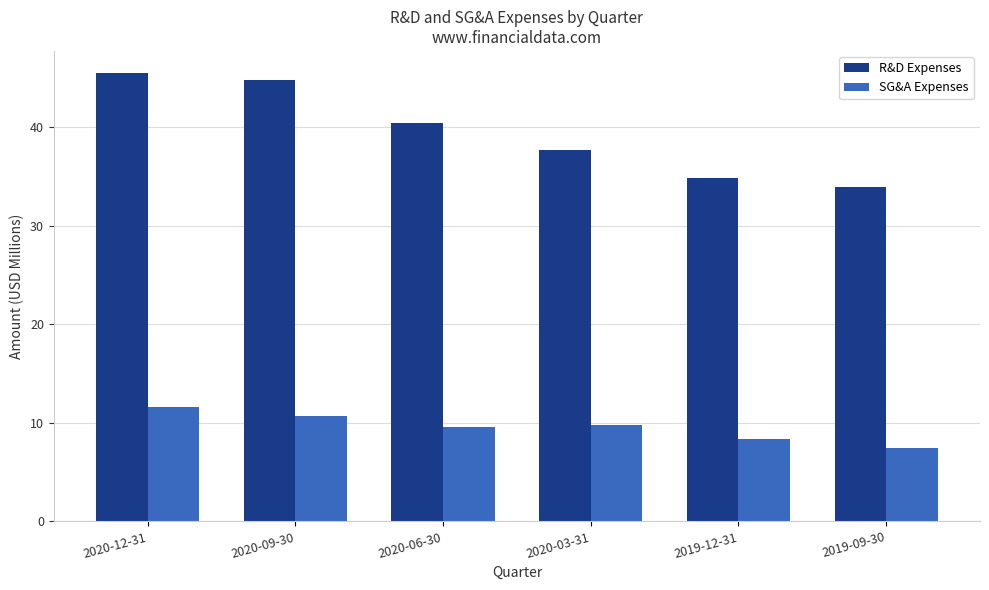

Rank the series at 2020-12-31 from highest to lowest value.

R&D Expenses, SG&A Expenses